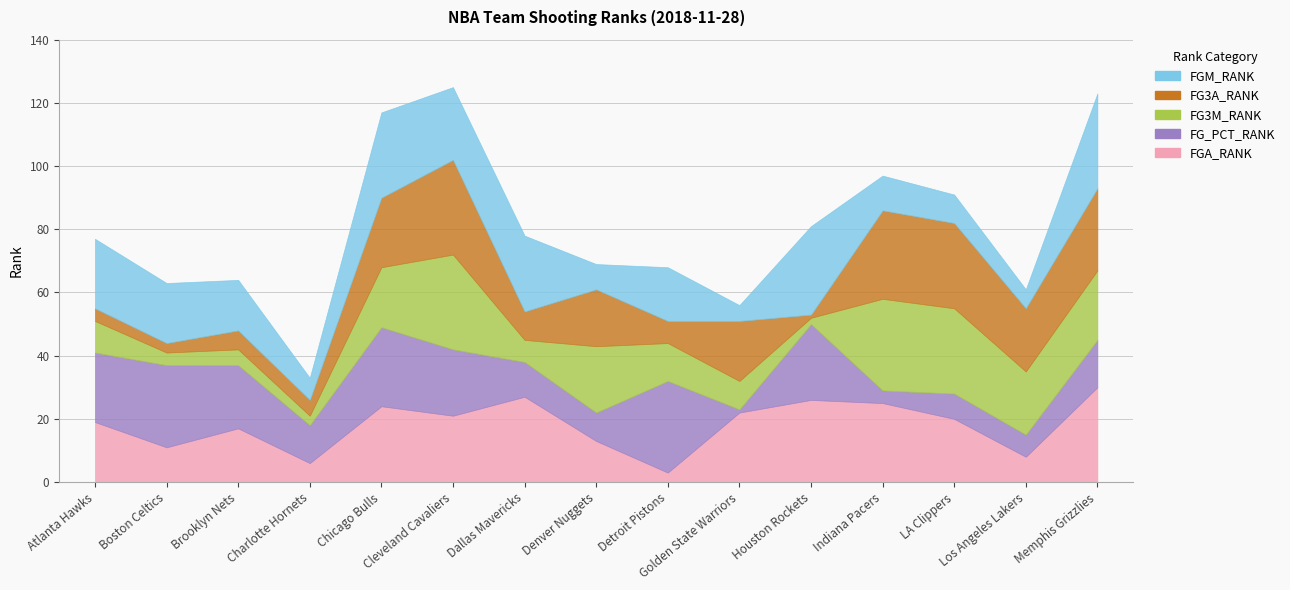

Which series has the largest total across all categories?

FGA_RANK